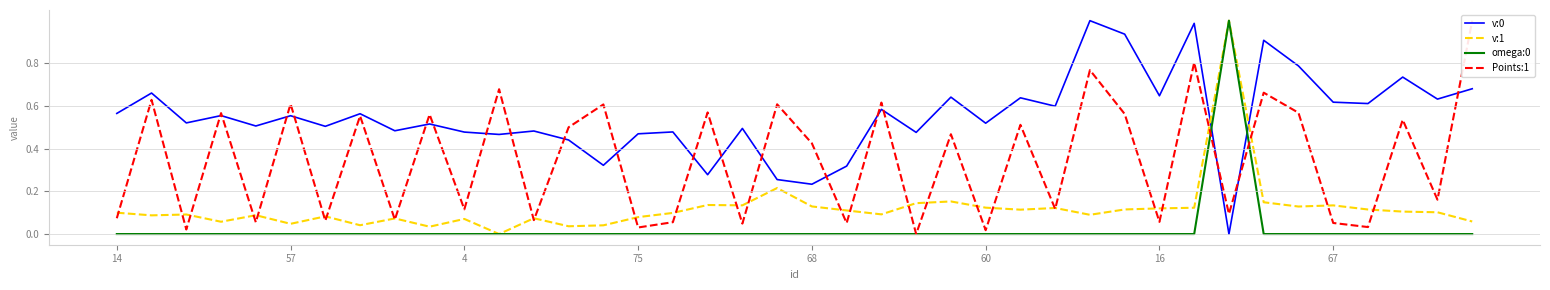

Count the number of data series in this chart.

4